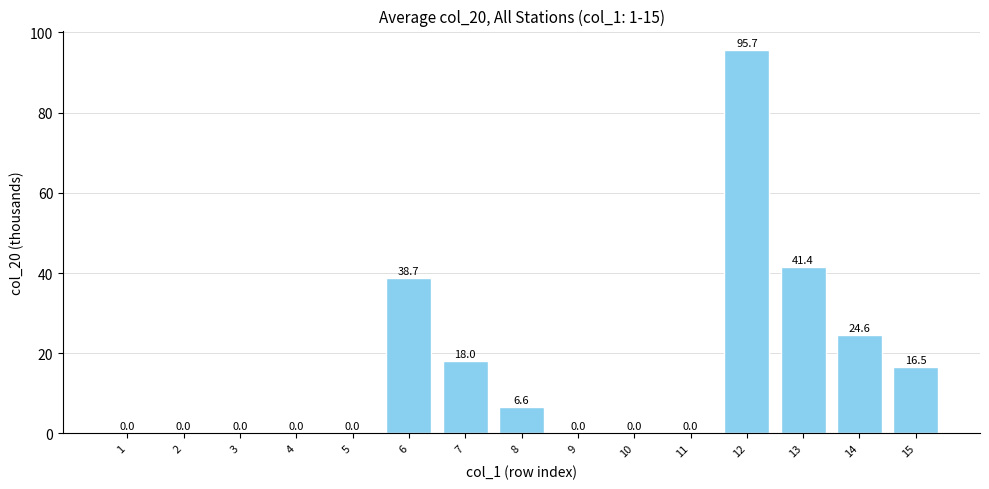

At which category does the chart reach its peak across all series?

12